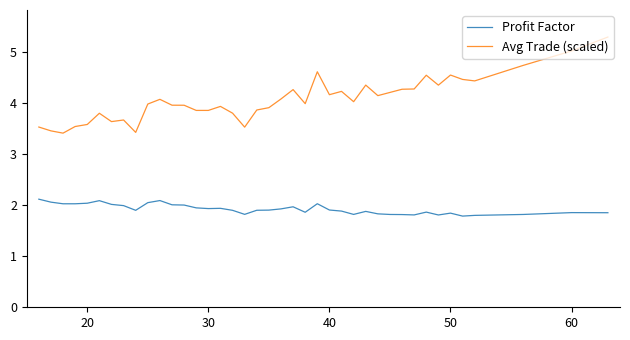

What is the sum of all Profit Factor values?

76.8